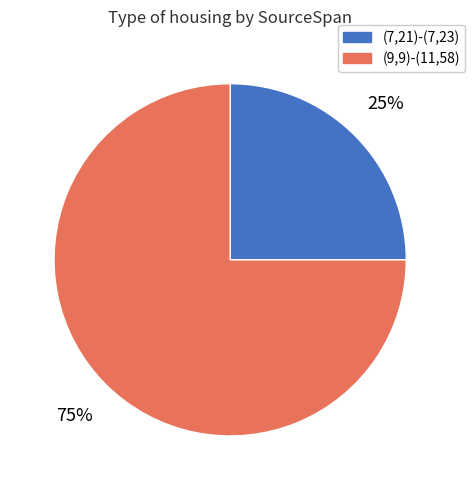

Is there a majority slice in this chart?

Yes